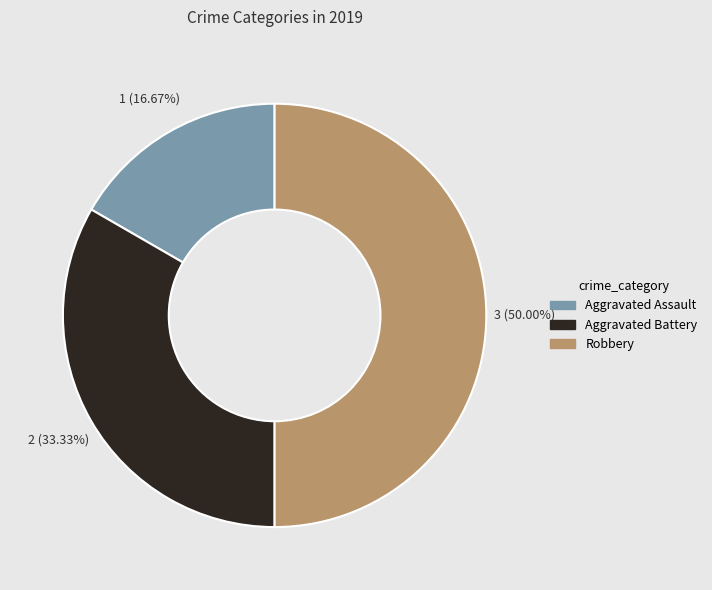

Is Aggravated Battery the majority of the pie?

No